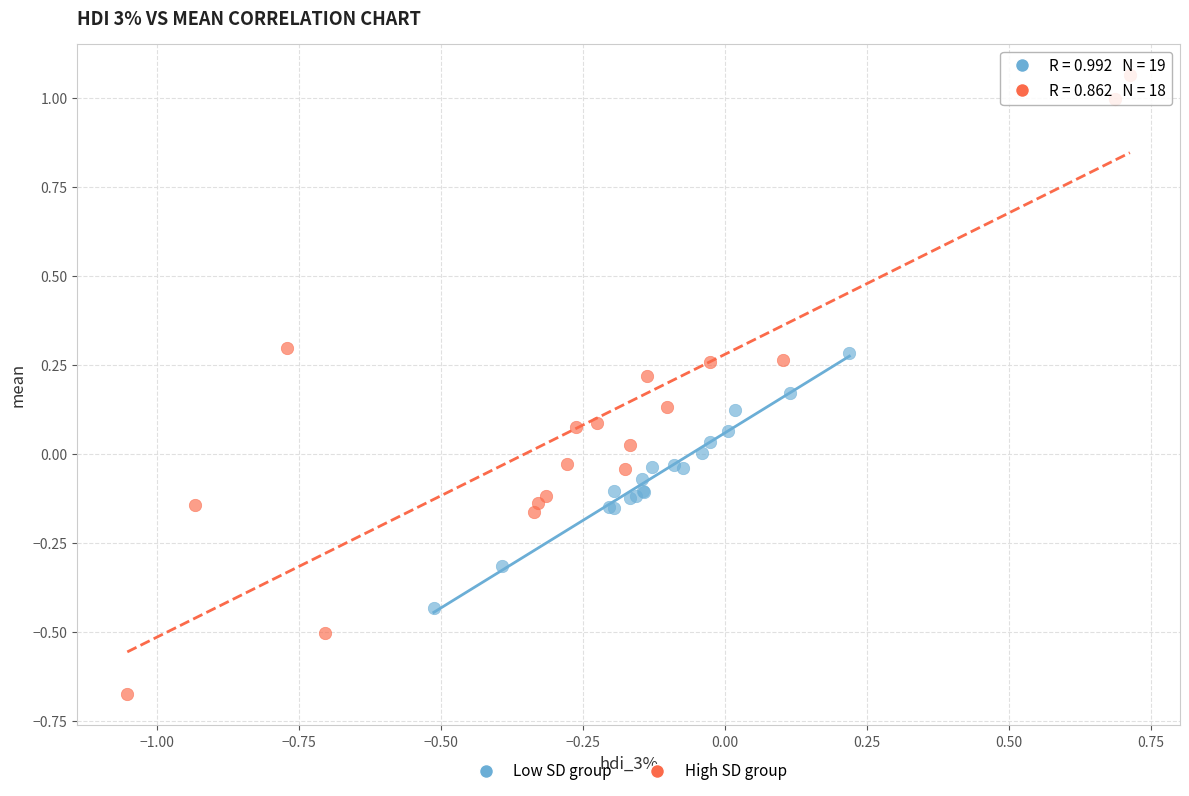

Which series contains the highest Y value?

High SD group